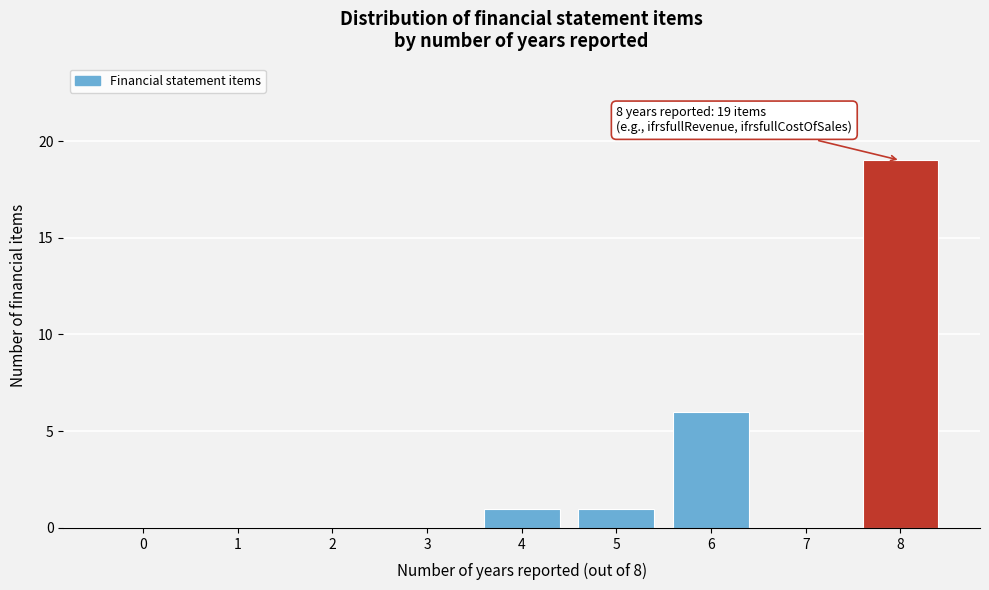

Reading left to right, what are all the values shown in this chart?

0=0	1=0	2=0	3=0	4=1	5=1	6=6	7=0	8=19